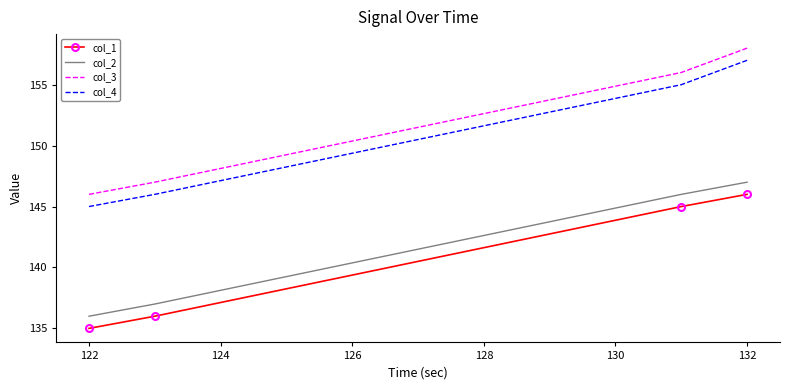

Reading left to right, extract all data points from this chart.

col_1: 135	136	145	146
col_2: 136	137	146	147
col_3: 146	147	156	158
col_4: 145	146	155	157